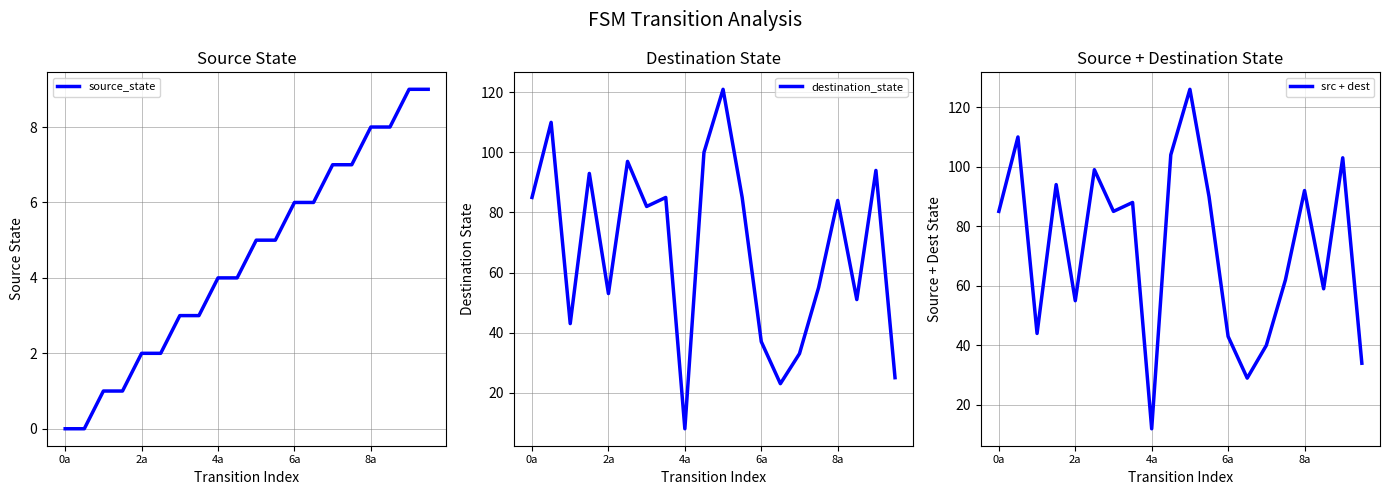

What is the highest value of the source_state series?

9